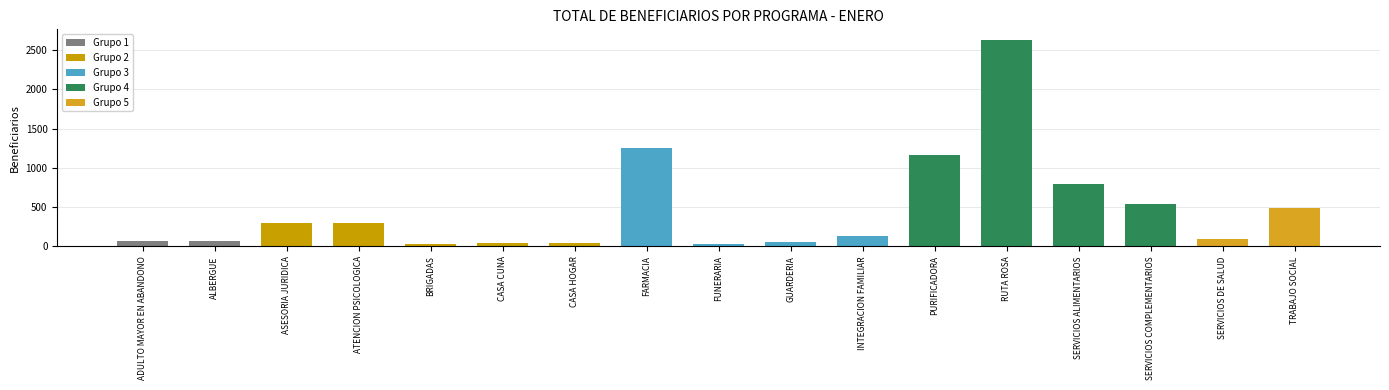

What position from the right is CASA HOGAR?

11